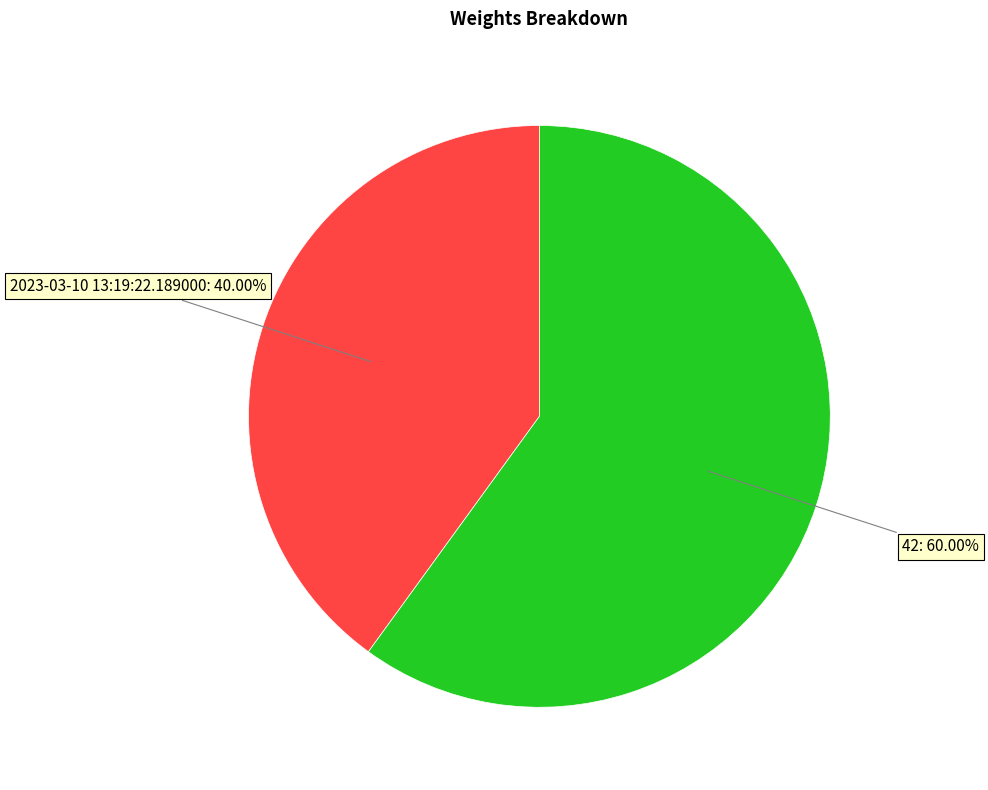

Count the number of slices in the pie.

2